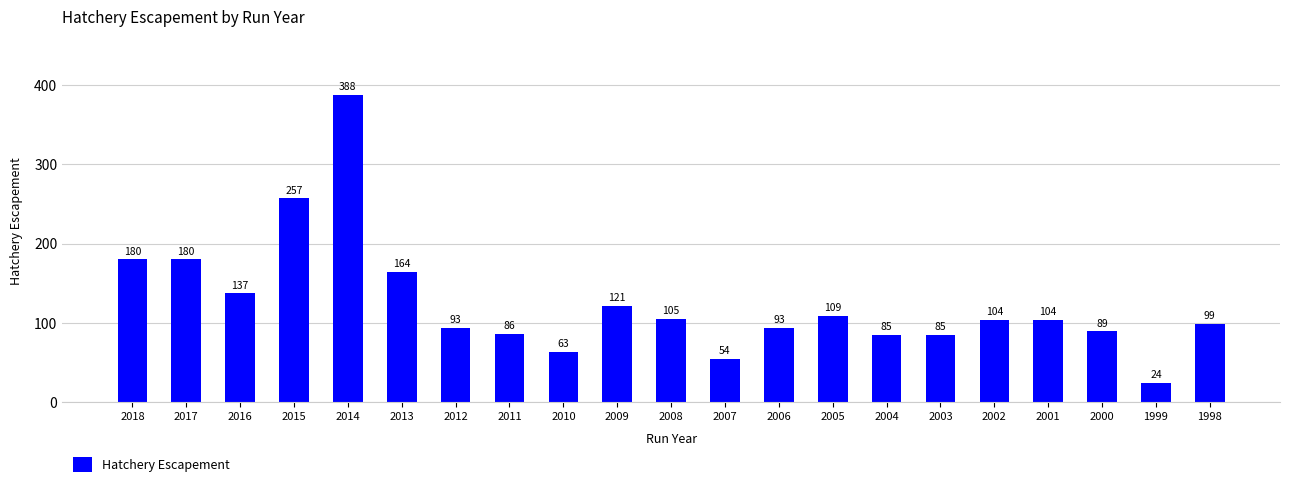

Between 2011 and 2017, which is larger?

2017